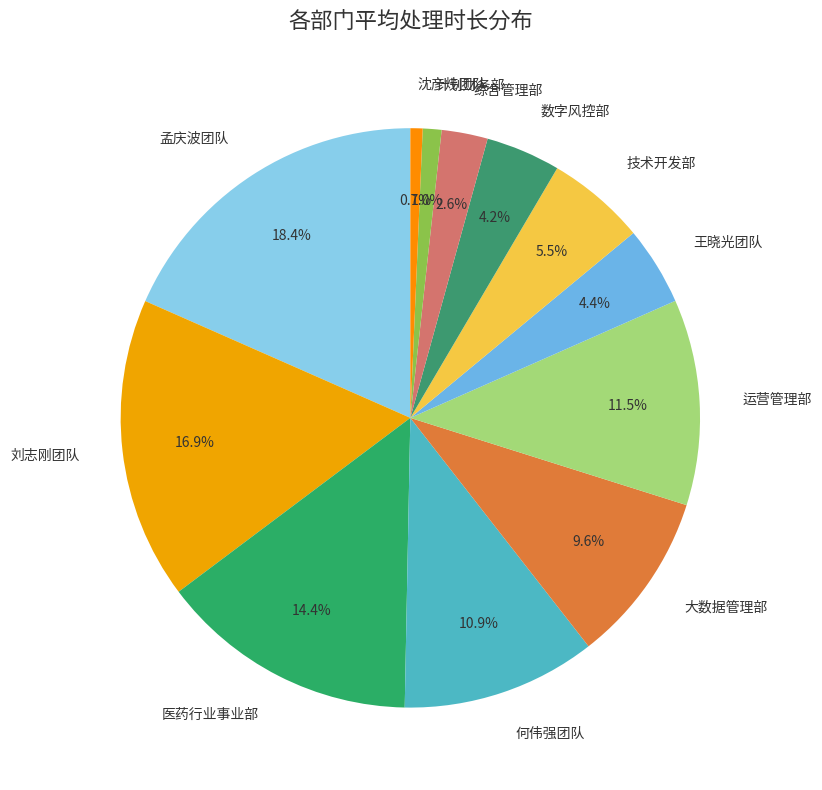

Approximately how many times larger is the value at 刘志刚团队 compared to 大数据管理部?

1.8